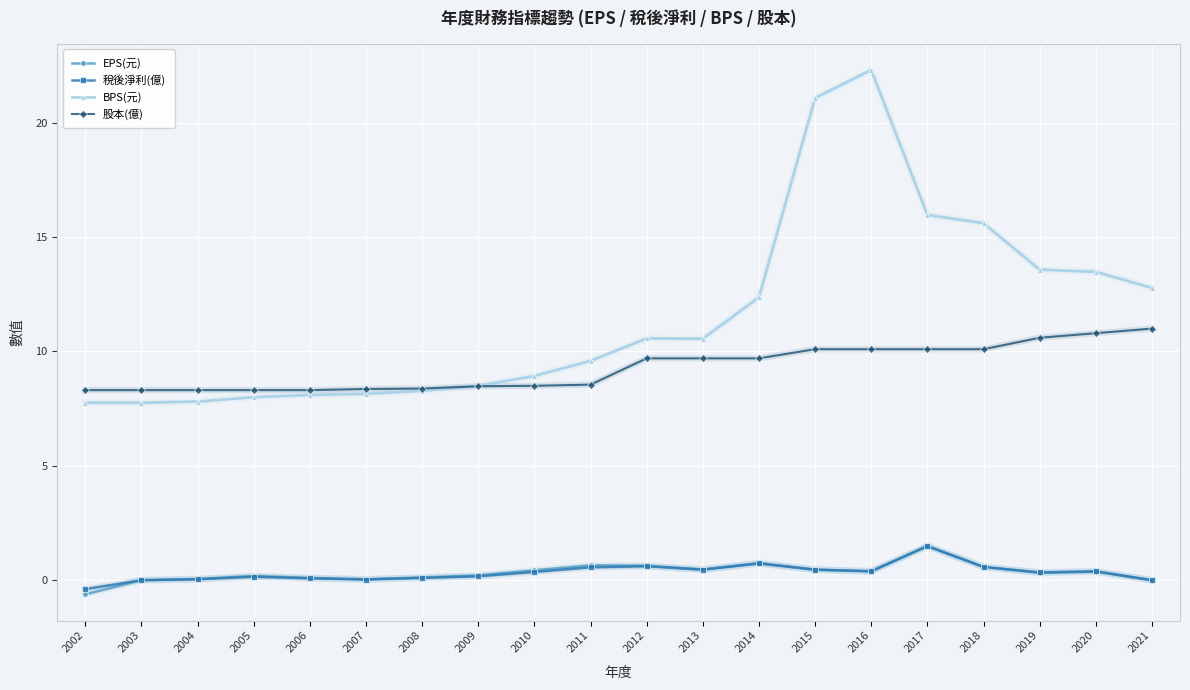

True or false: EPS(元) and 股本(億) intersect in this chart.

False